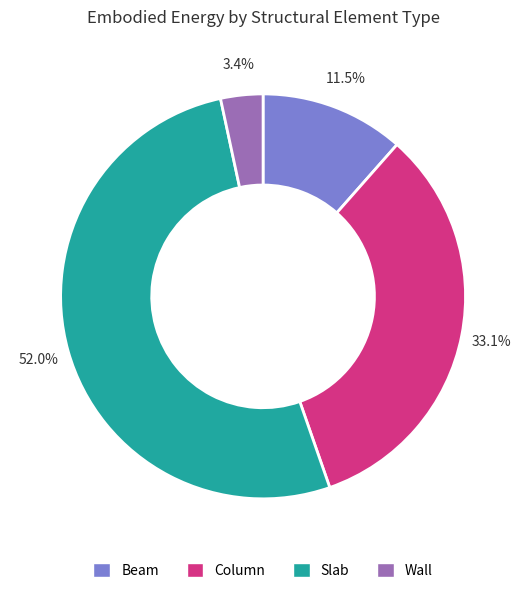

Combined, what portion of the pie is Wall and Beam?

14.9%